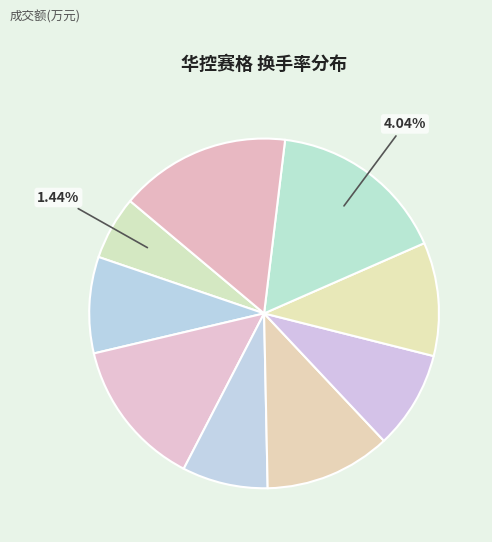

How many segments does this pie chart have?

9